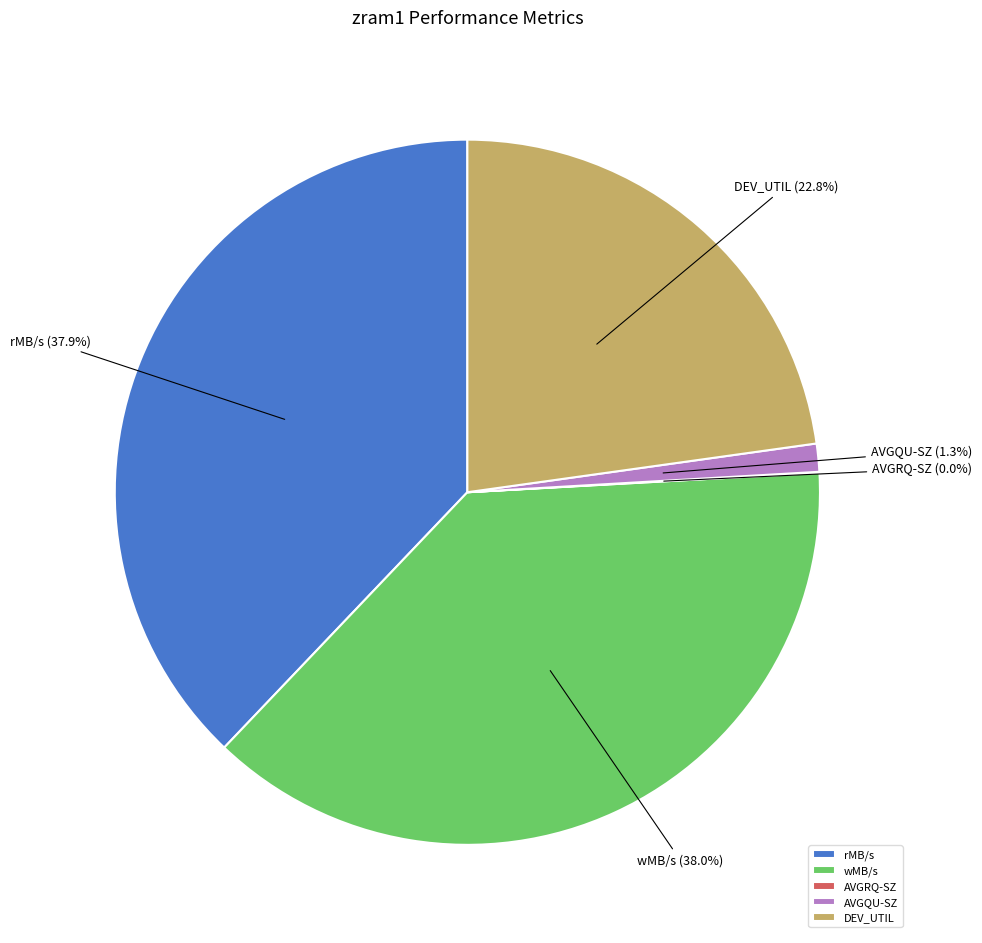

To the nearest percent, what percentage of the pie is AVGQU-SZ?

1%